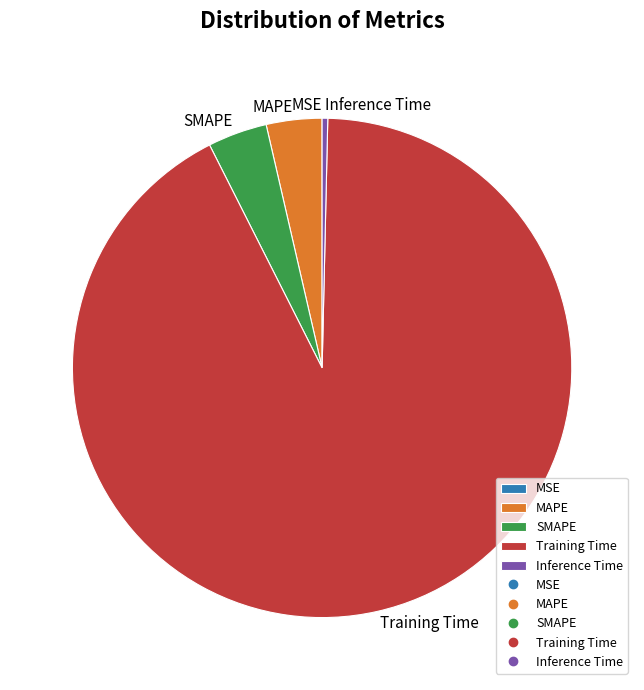

Does any single category account for the majority?

Yes